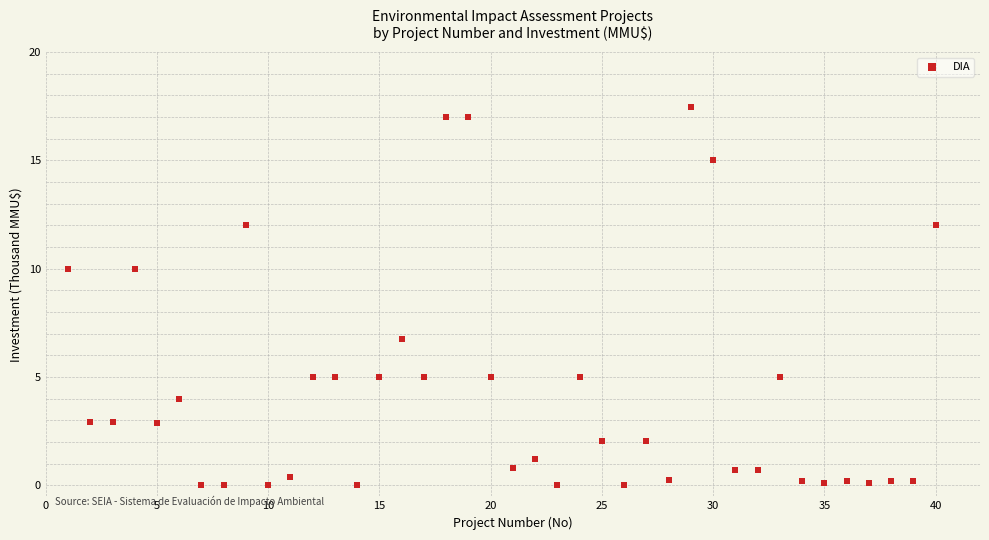

What is the range of Y values (max minus min)?

17.4